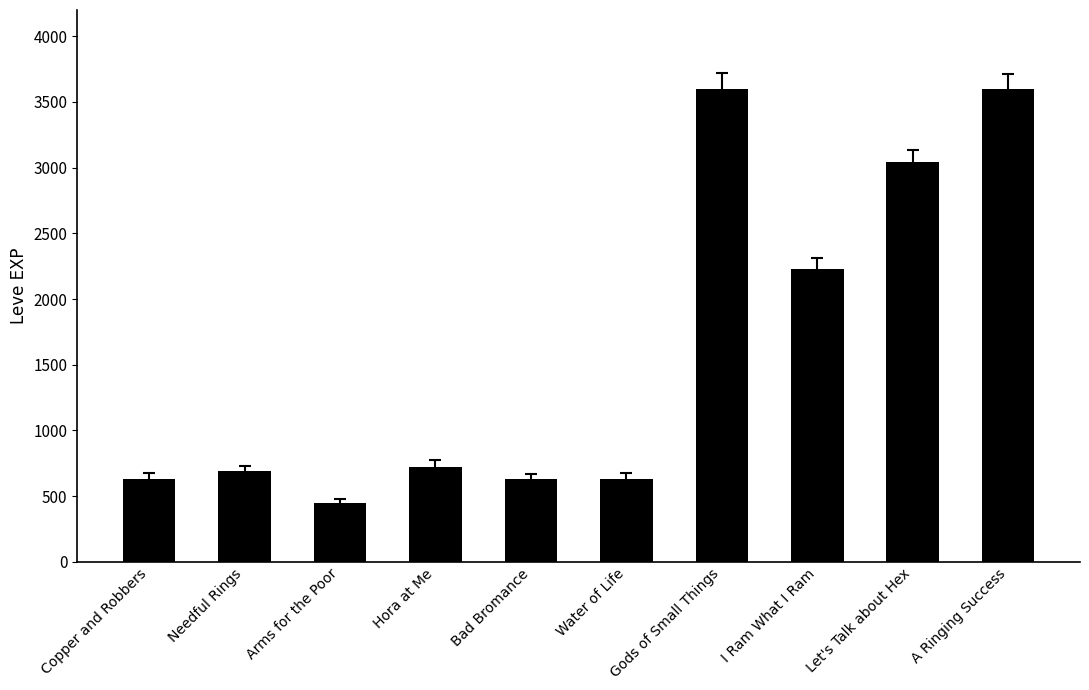

What is the ratio of the value at Hora at Me to the value at Arms for the Poor?

1.6